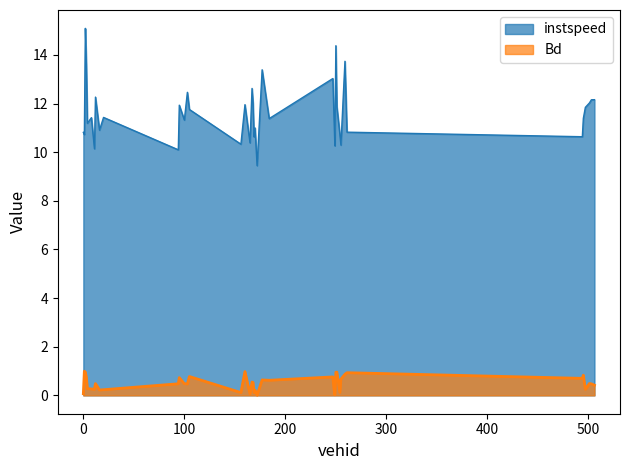

What is the difference between the maximum and minimum values in the Bd series?

1.0